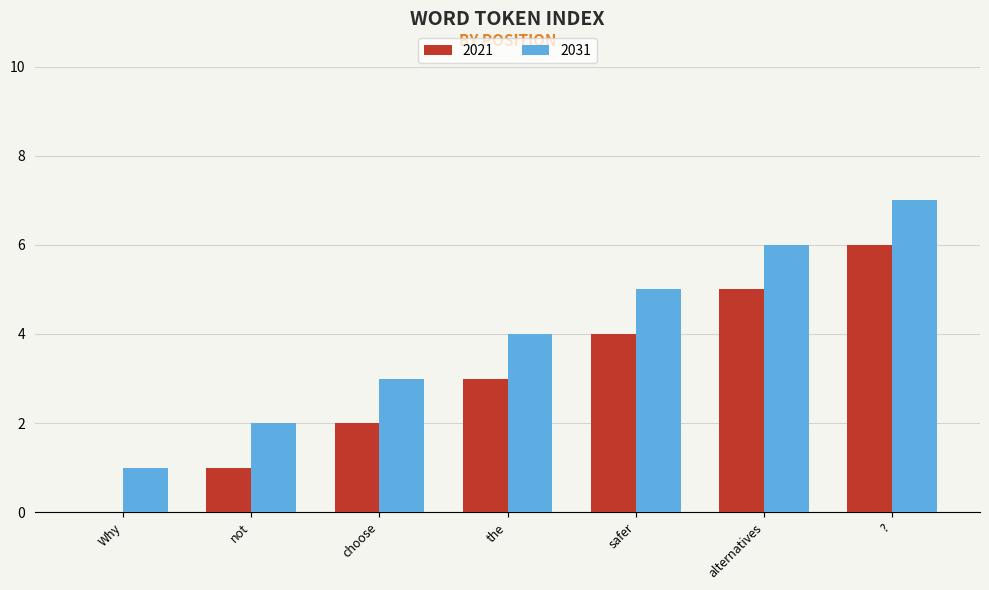

What is the approximate value of 2021 at safer?

4